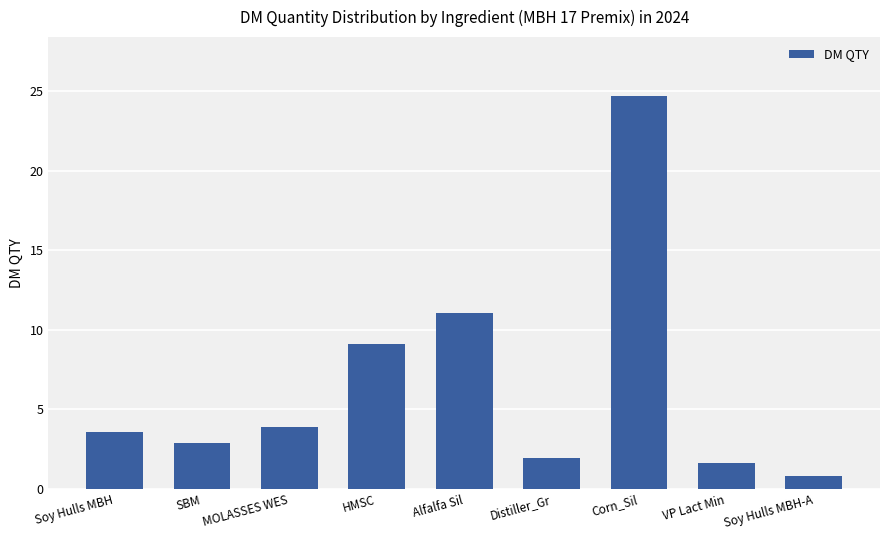

What is the difference between the values at Corn_Sil and Soy Hulls MBH?

21.1